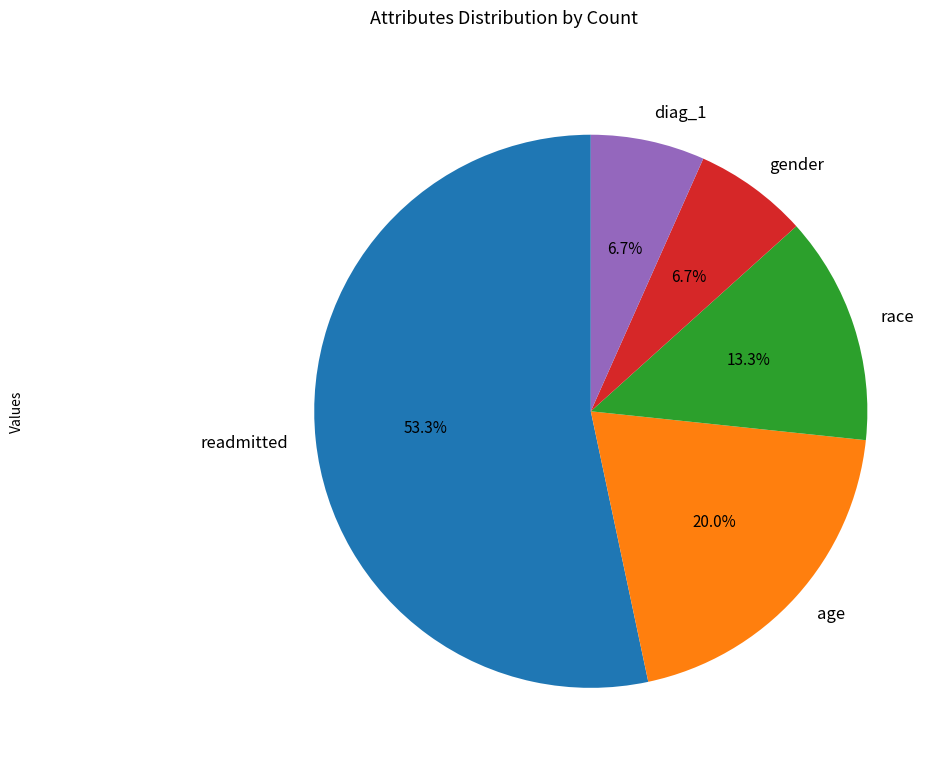

What is the total percentage of gender and age?

26.7%